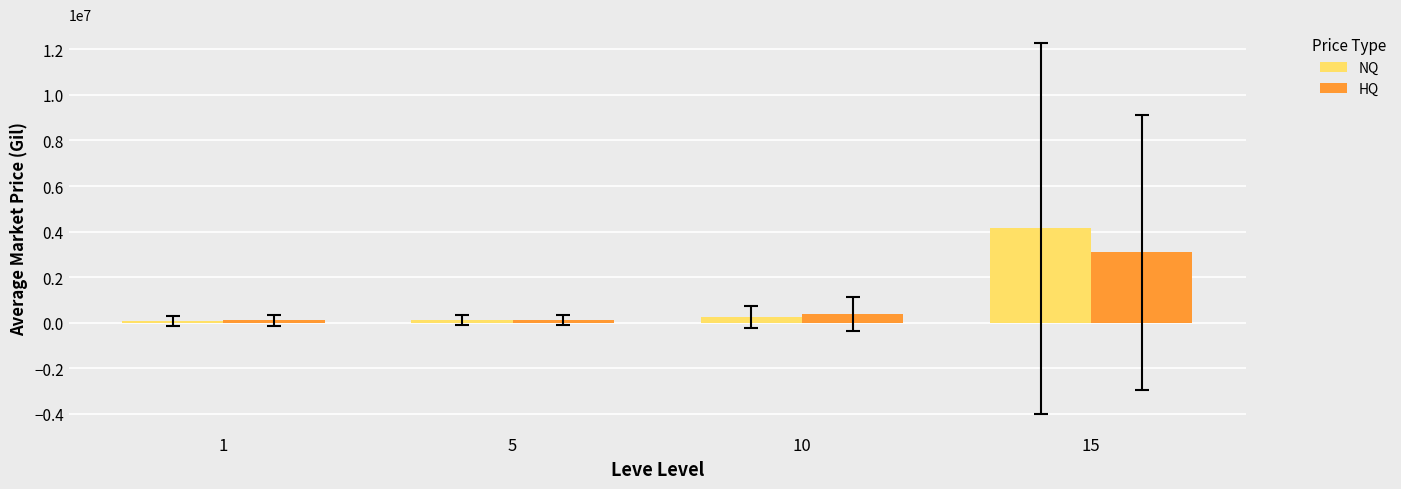

The HQ series shows 125650.1 at 5. True or false?

True